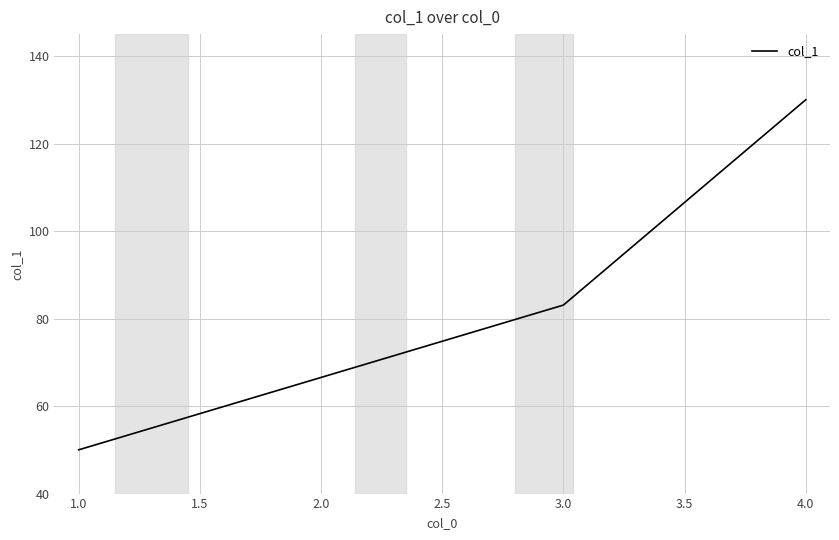

How many values are below 83?

1